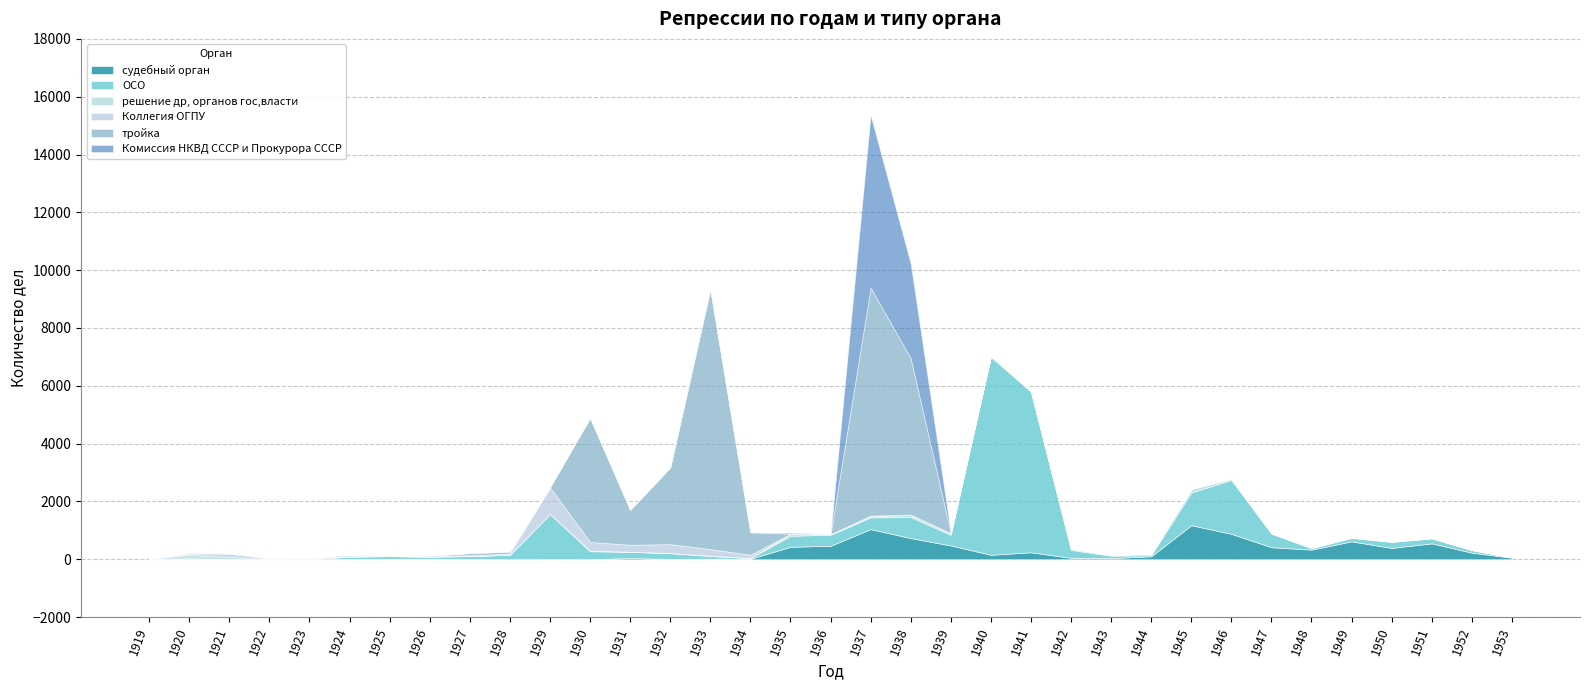

What is the spread (max minus min) of values at 1945?

1179